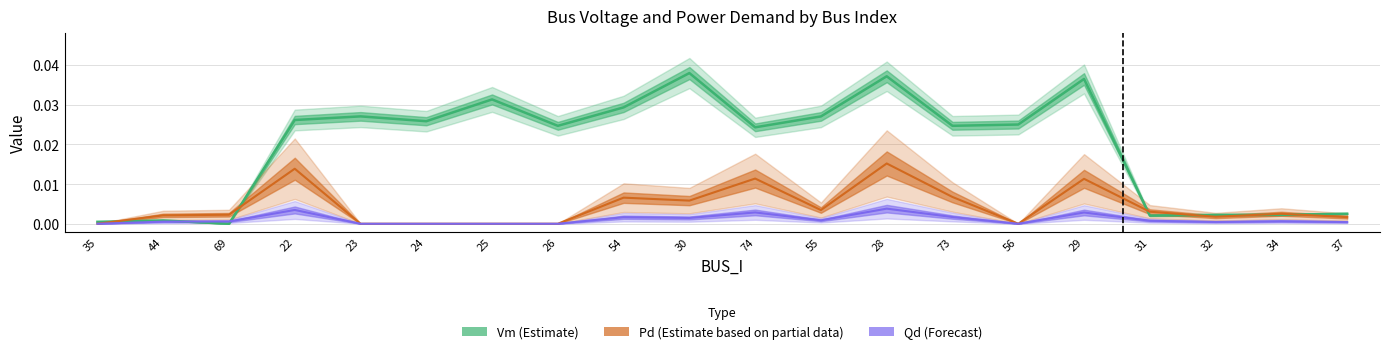

Which has a higher value, 56 or 55?

55